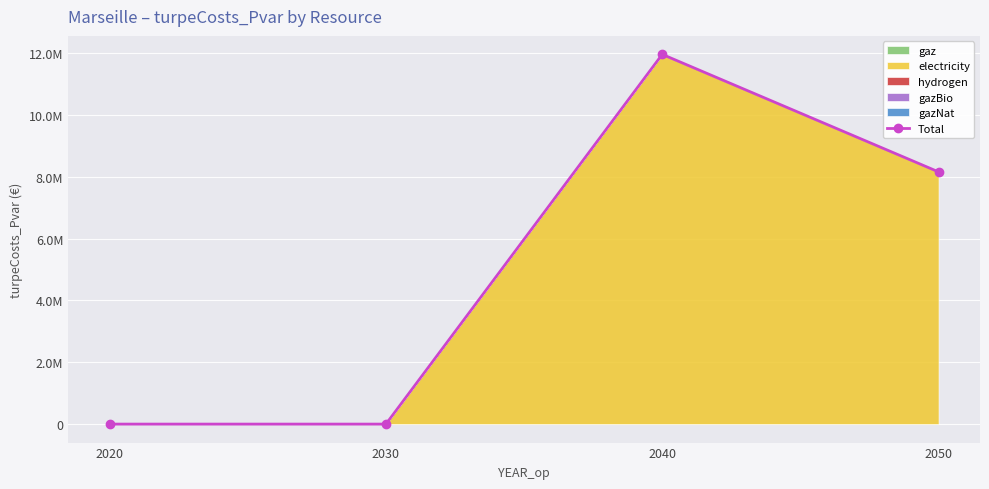

What value does the data have at 2050?

8155870.8